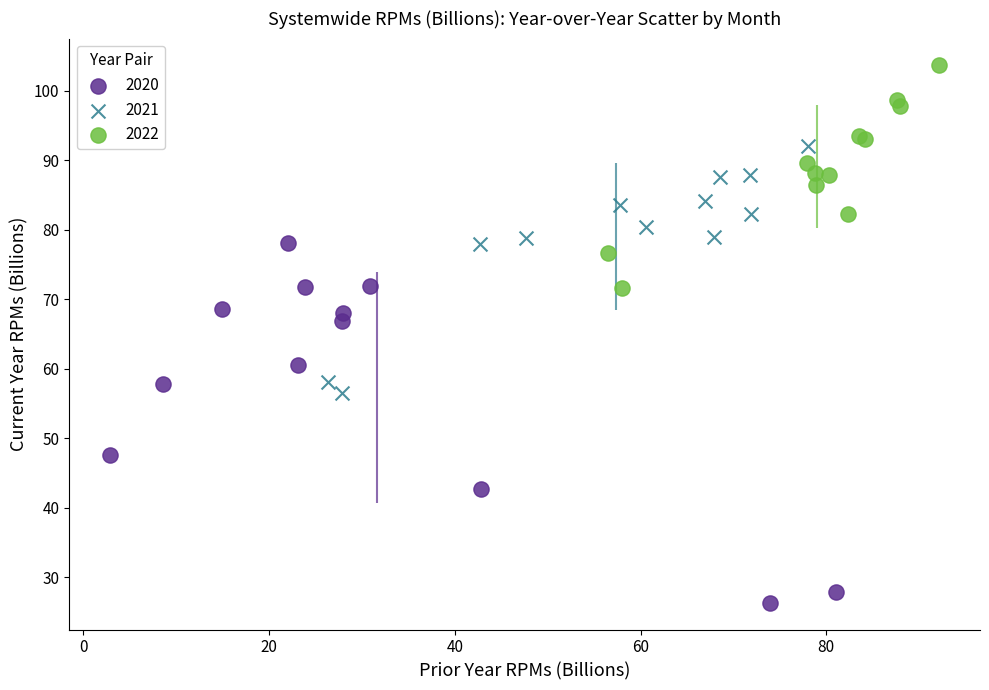

Which series has the widest spread of Y values?

2020